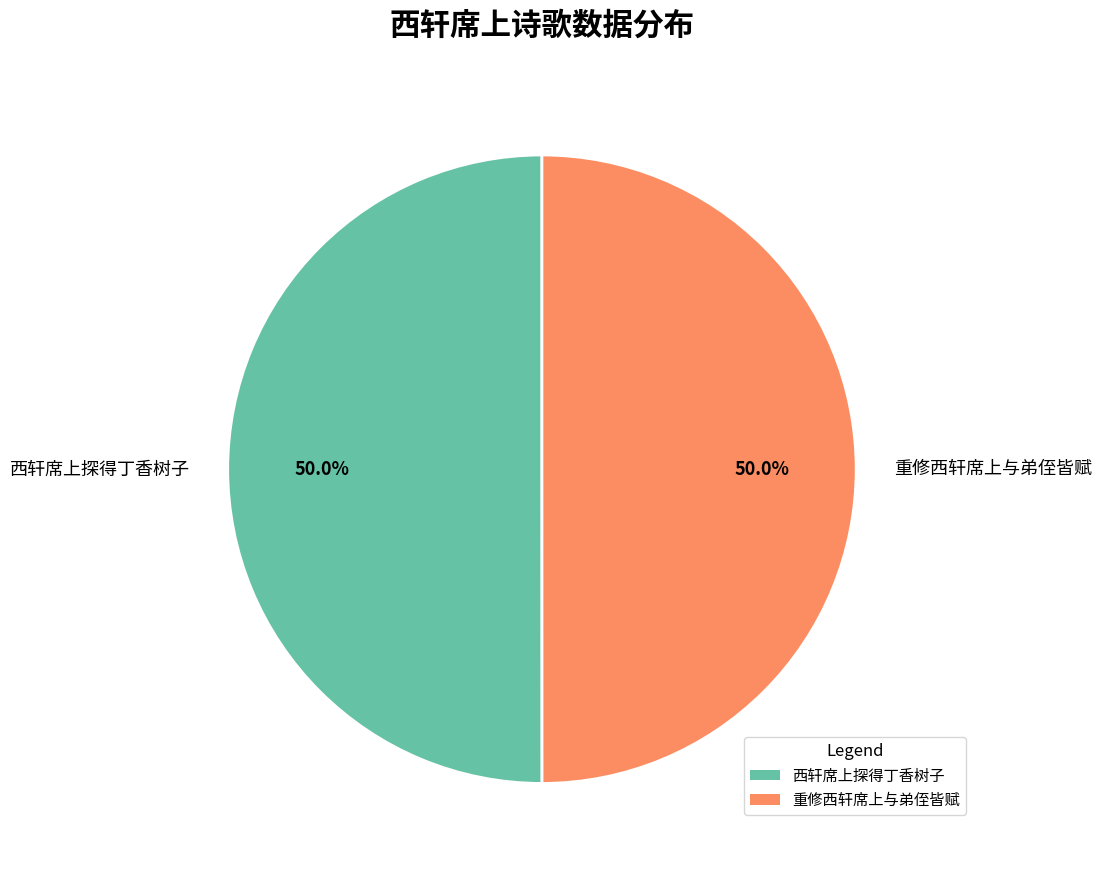

Combined, what portion of the pie is 重修西轩席上与弟侄皆赋 and 西轩席上探得丁香树子?

100.0%